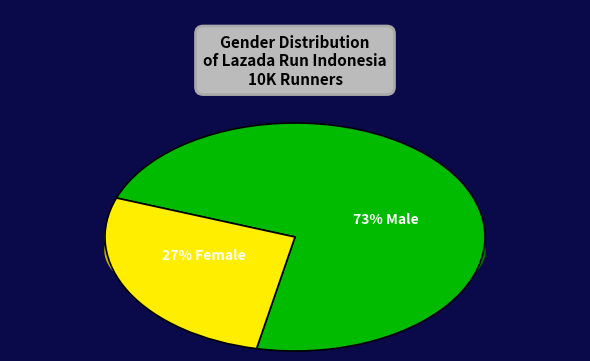

To the nearest percent, what portion does Male represent?

73%